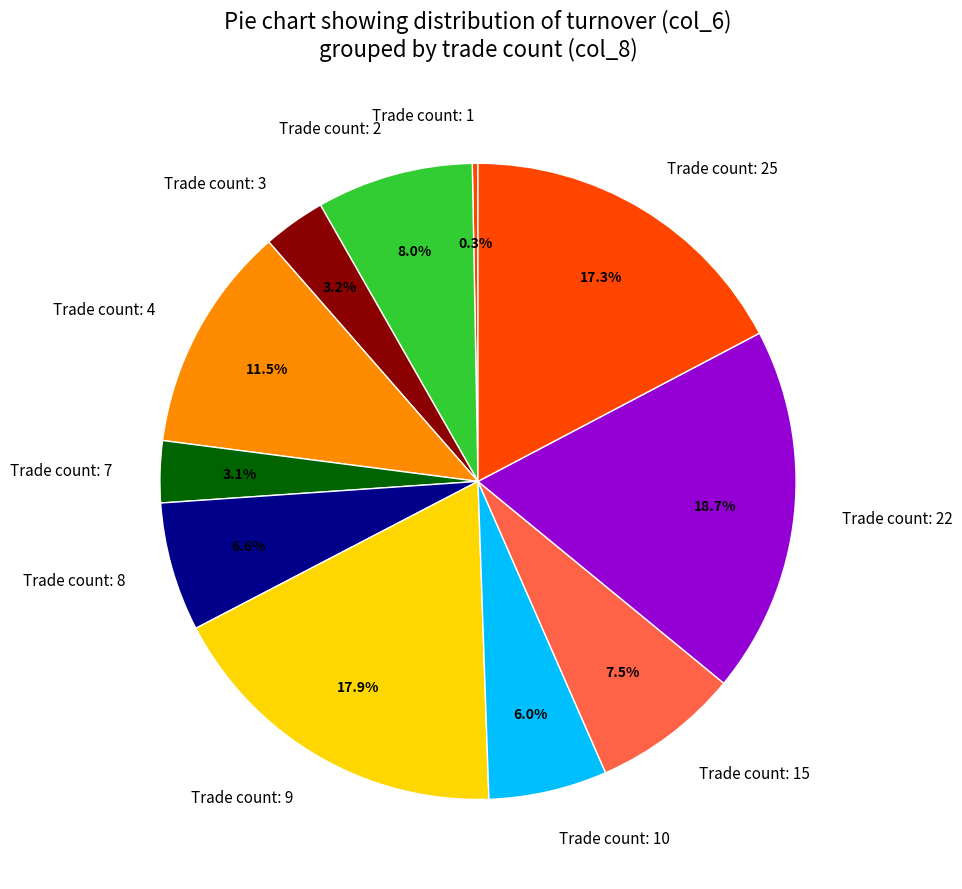

Is there a majority slice in this chart?

No